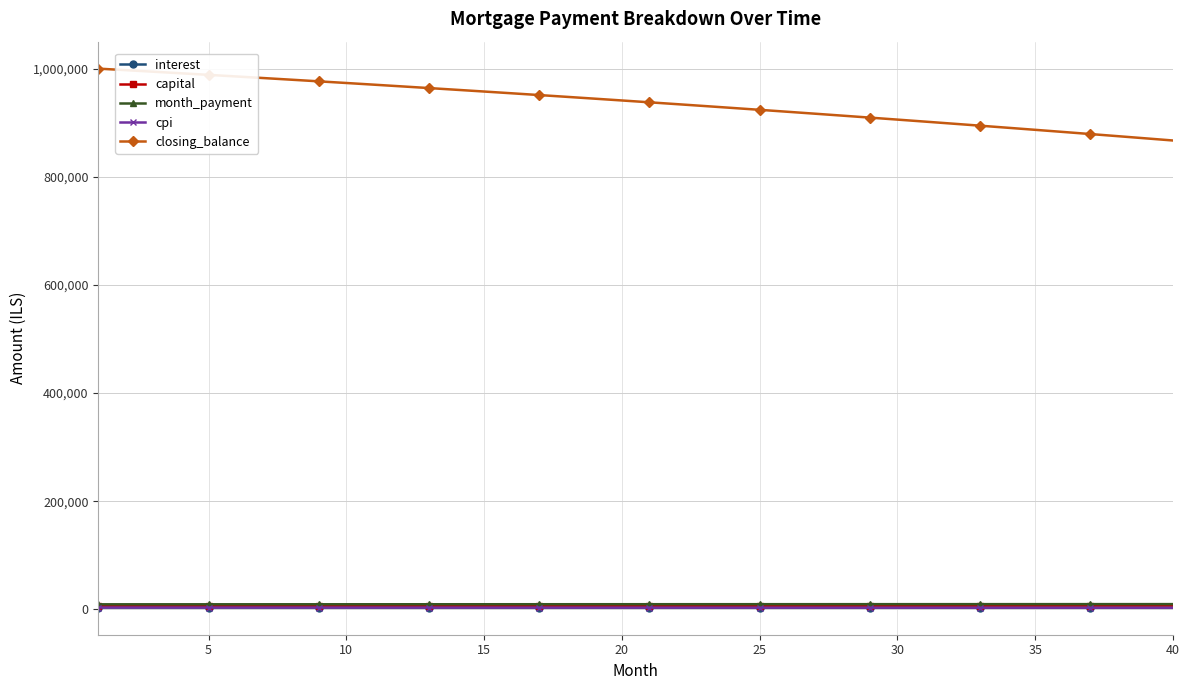

What is the difference between the maximum and minimum values in the month_payment series?

371.7